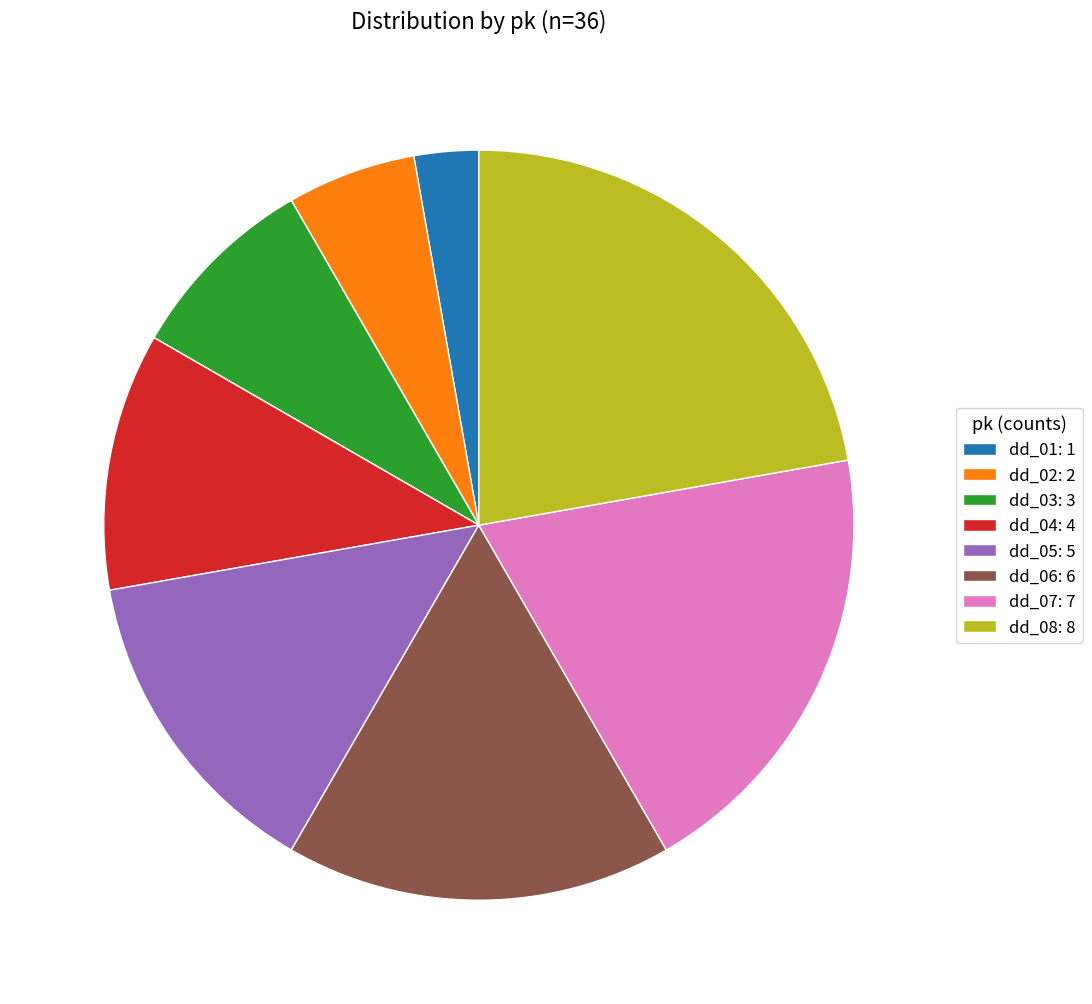

True or false: dd_02 accounts for 1% of the total.

False